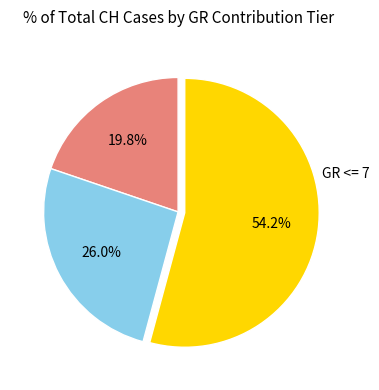

Does any single category account for the majority?

Yes